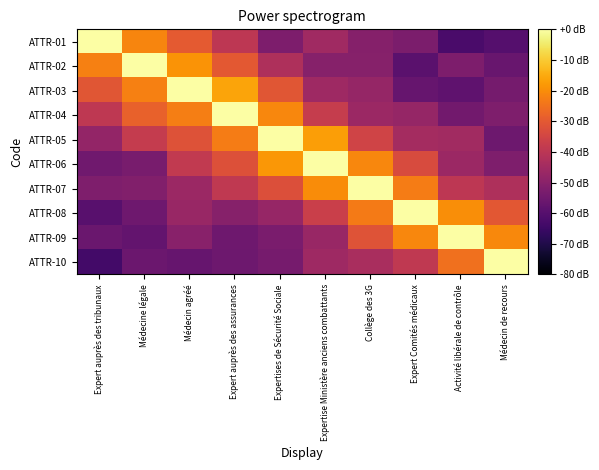

Reading right to left, list all the values displayed in this chart.

ATTR-01: Médecin de recours=0.2	Activité libérale de contrôle=0.2	Expert Comités médicaux=0.3	Collège des 3G=0.4	Expertise Ministère anciens combattants=0.4	Expertises de Sécurité Sociale=0.3	Expert auprès des assurances=0.5	Médecin agréé=0.6	Médecine légale=0.7	Expert auprès des tribunaux=1.0
ATTR-02: Médecin de recours=0.3	Activité libérale de contrôle=0.3	Expert Comités médicaux=0.3	Collège des 3G=0.4	Expertise Ministère anciens combattants=0.4	Expertises de Sécurité Sociale=0.5	Expert auprès des assurances=0.6	Médecin agréé=0.8	Médecine légale=1.0	Expert auprès des tribunaux=0.7
ATTR-03: Médecin de recours=0.3	Activité libérale de contrôle=0.3	Expert Comités médicaux=0.3	Collège des 3G=0.4	Expertise Ministère anciens combattants=0.4	Expertises de Sécurité Sociale=0.6	Expert auprès des assurances=0.8	Médecin agréé=1.0	Médecine légale=0.7	Expert auprès des tribunaux=0.6
ATTR-04: Médecin de recours=0.4	Activité libérale de contrôle=0.3	Expert Comités médicaux=0.4	Collège des 3G=0.4	Expertise Ministère anciens combattants=0.5	Expertises de Sécurité Sociale=0.7	Expert auprès des assurances=1.0	Médecin agréé=0.7	Médecine légale=0.6	Expert auprès des tribunaux=0.5
ATTR-05: Médecin de recours=0.3	Activité libérale de contrôle=0.4	Expert Comités médicaux=0.4	Collège des 3G=0.6	Expertise Ministère anciens combattants=0.8	Expertises de Sécurité Sociale=1.0	Expert auprès des assurances=0.7	Médecin agréé=0.6	Médecine légale=0.5	Expert auprès des tribunaux=0.4
ATTR-06: Médecin de recours=0.4	Activité libérale de contrôle=0.4	Expert Comités médicaux=0.6	Collège des 3G=0.7	Expertise Ministère anciens combattants=1.0	Expertises de Sécurité Sociale=0.8	Expert auprès des assurances=0.6	Médecin agréé=0.5	Médecine légale=0.3	Expert auprès des tribunaux=0.3
ATTR-07: Médecin de recours=0.5	Activité libérale de contrôle=0.5	Expert Comités médicaux=0.7	Collège des 3G=1.0	Expertise Ministère anciens combattants=0.7	Expertises de Sécurité Sociale=0.6	Expert auprès des assurances=0.5	Médecin agréé=0.4	Médecine légale=0.4	Expert auprès des tribunaux=0.4
ATTR-08: Médecin de recours=0.6	Activité libérale de contrôle=0.8	Expert Comités médicaux=1.0	Collège des 3G=0.7	Expertise Ministère anciens combattants=0.5	Expertises de Sécurité Sociale=0.4	Expert auprès des assurances=0.4	Médecin agréé=0.4	Médecine légale=0.3	Expert auprès des tribunaux=0.3
ATTR-09: Médecin de recours=0.7	Activité libérale de contrôle=1.0	Expert Comités médicaux=0.7	Collège des 3G=0.6	Expertise Ministère anciens combattants=0.4	Expertises de Sécurité Sociale=0.3	Expert auprès des assurances=0.3	Médecin agréé=0.4	Médecine légale=0.3	Expert auprès des tribunaux=0.3
ATTR-10: Médecin de recours=1.0	Activité libérale de contrôle=0.7	Expert Comités médicaux=0.5	Collège des 3G=0.5	Expertise Ministère anciens combattants=0.4	Expertises de Sécurité Sociale=0.3	Expert auprès des assurances=0.3	Médecin agréé=0.3	Médecine légale=0.3	Expert auprès des tribunaux=0.2